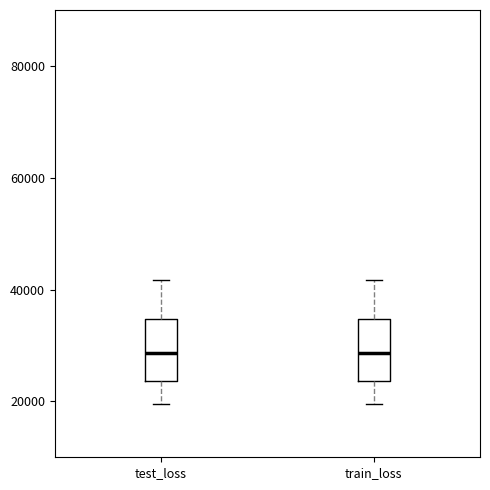

Reading left to right, transcribe this box plot: for each box, give where its median line is, the range the box spans, and where its two whiskers end, as read against the y-axis. The values are not printed on the chart, so give them approximately, as read against the axis.

test_loss: median 28000, box 24000 to 34000, whiskers 20000 to 42000
train_loss: median 28000, box 24000 to 34000, whiskers 20000 to 42000